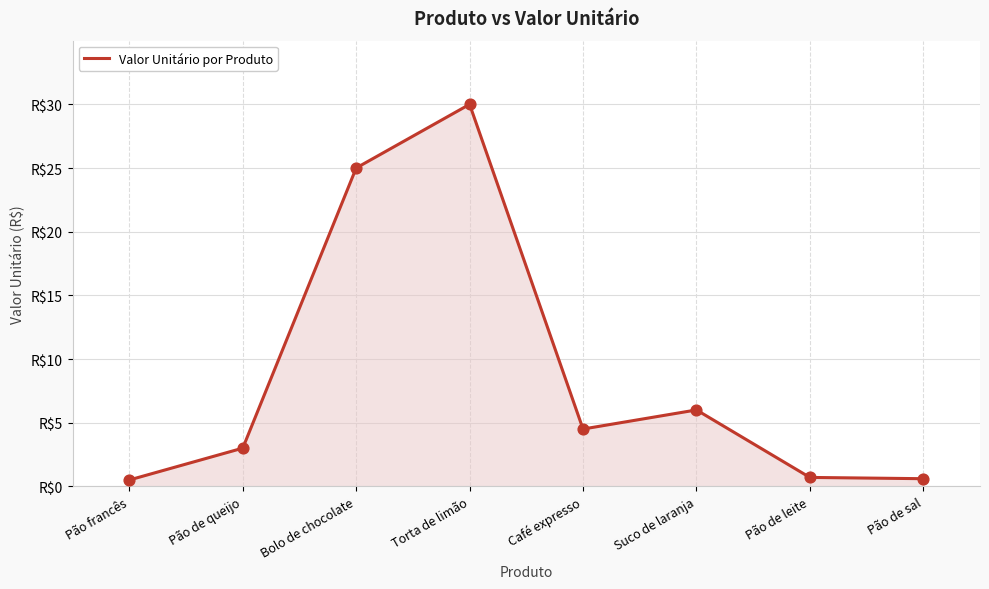

What is the change in value from Pão francês to Pão de leite?

+0.2